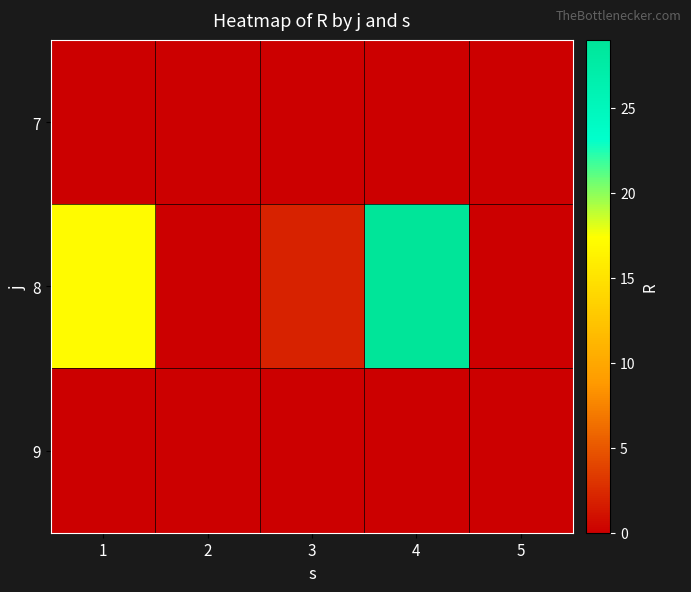

Reading left to right, extract all data points from this chart.

7: 1=0	2=0	3=0	4=0	5=0
8: 1=17	2=0	3=2	4=29	5=0
9: 1=0	2=0	3=0	4=0	5=0